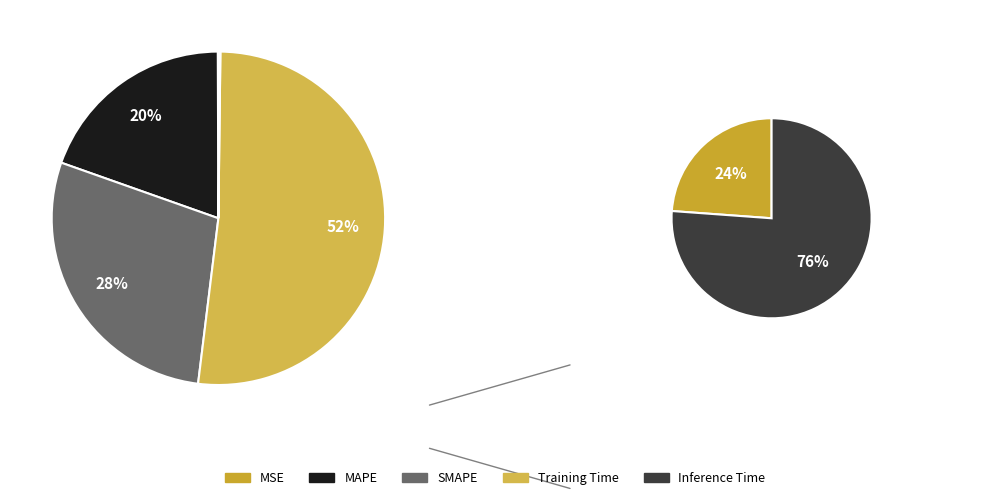

Is it true that SMAPE is 15% of the pie?

False